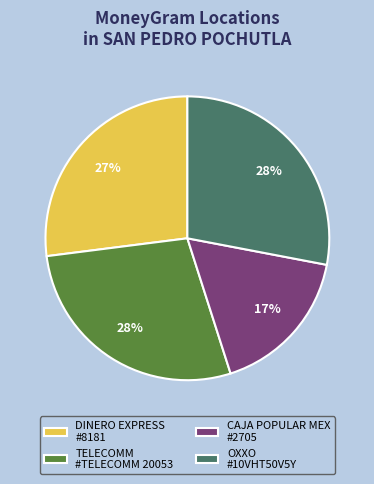

What is the ratio of the value at CAJA POPULAR MEX #2705 to the value at OXXO #10VHT50V5Y?

0.6